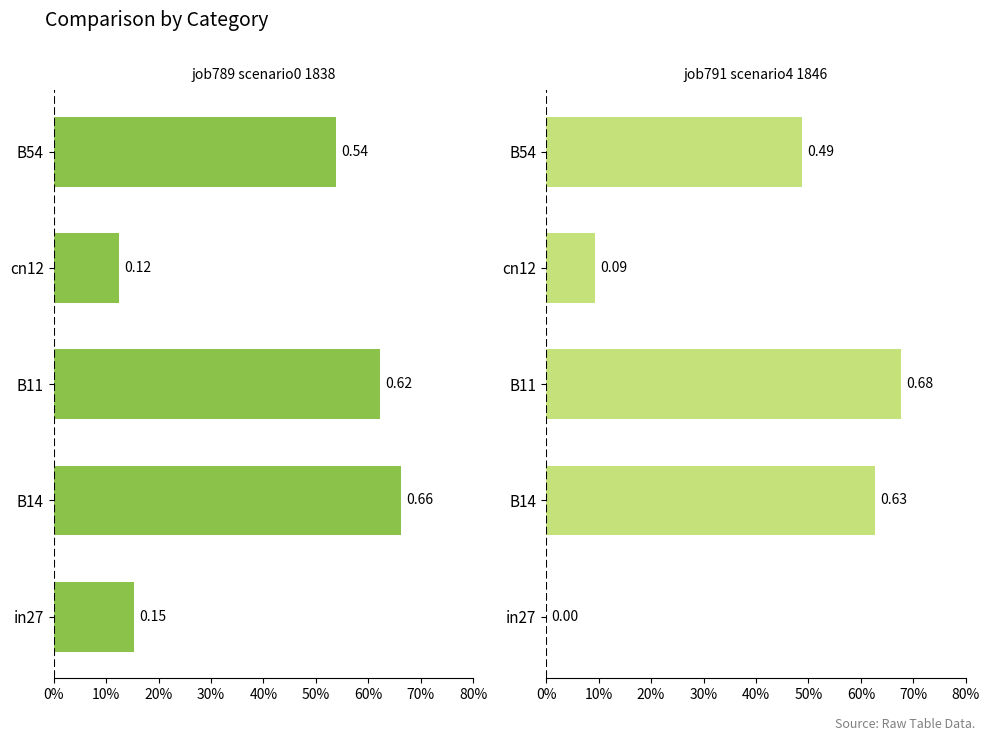

How many job791_scenario4_1846 values are between 0 and 1?

5